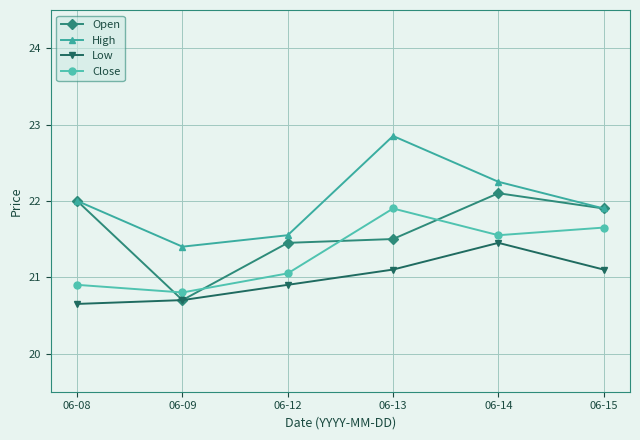

At how many categories does at least one series exceed 21?

6